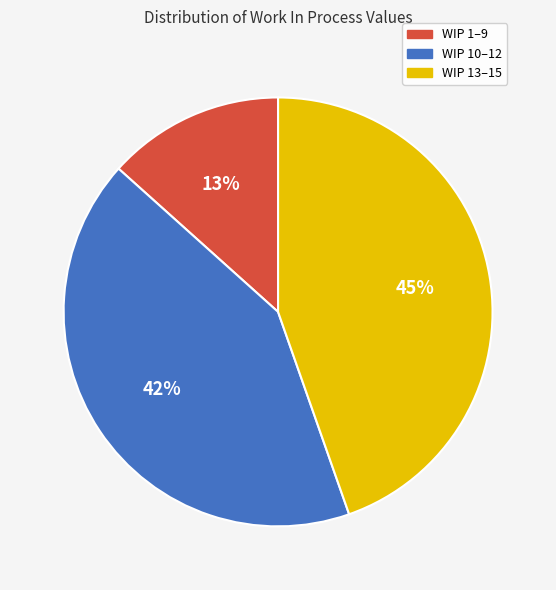

To the nearest percent, what is the average slice percentage?

33%